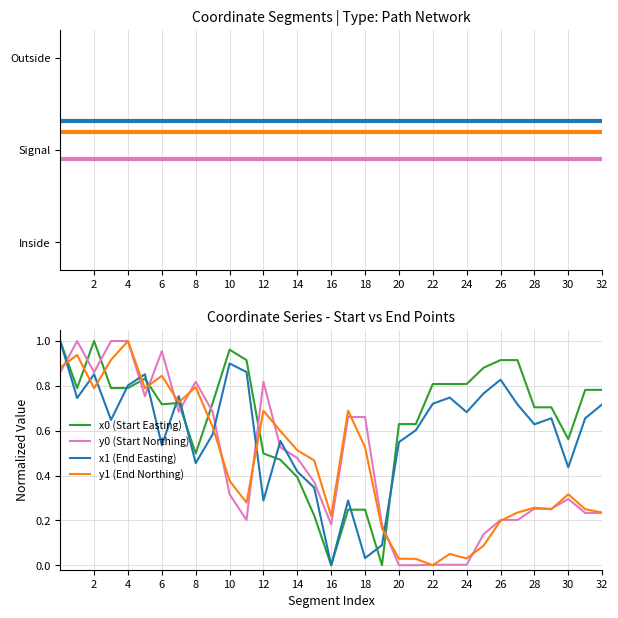

What is the average value of the x0 series?

0.7